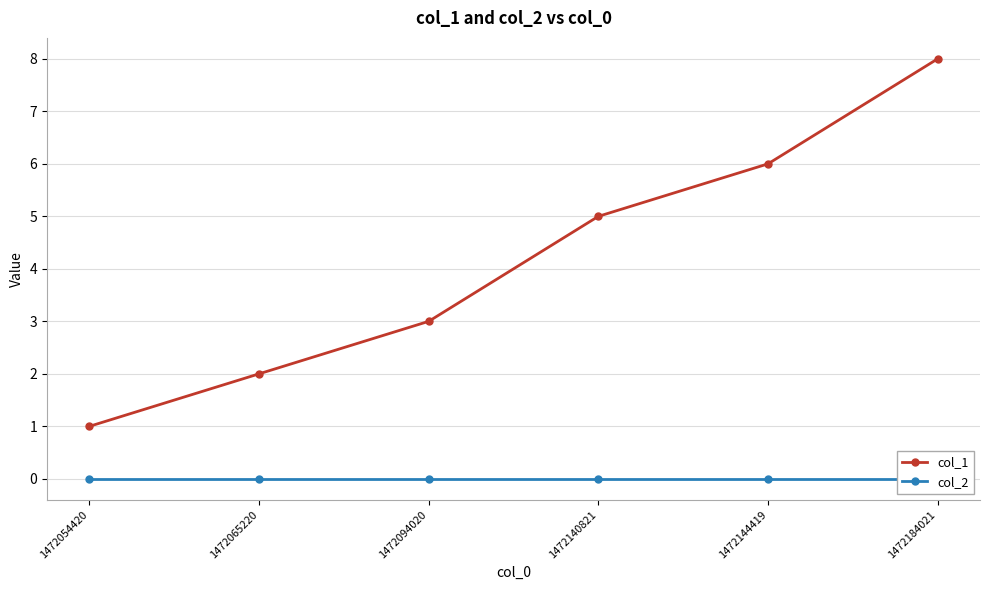

What is the difference between the highest and lowest values at 1472144419?

6